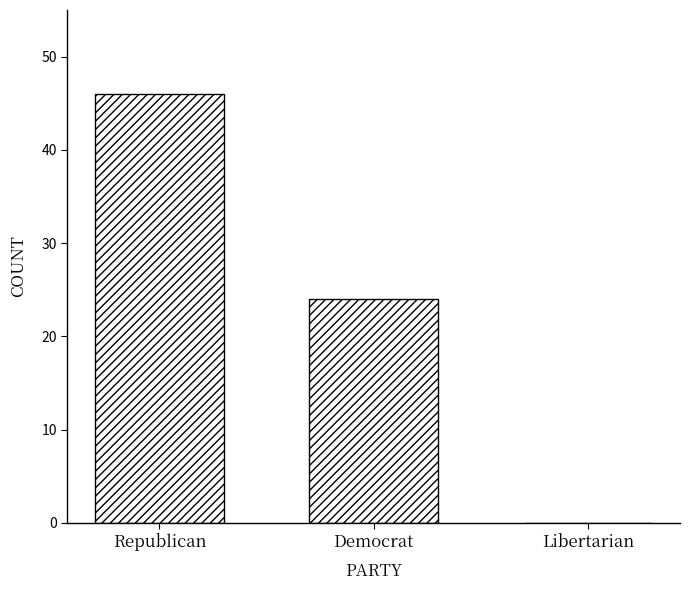

What is the sum of all values?

70